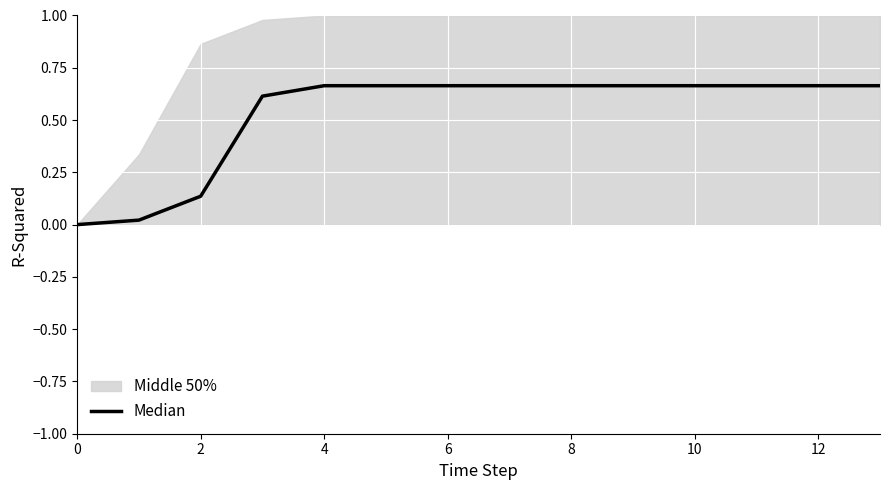

What is the value of the 13th point from the left?

0.7